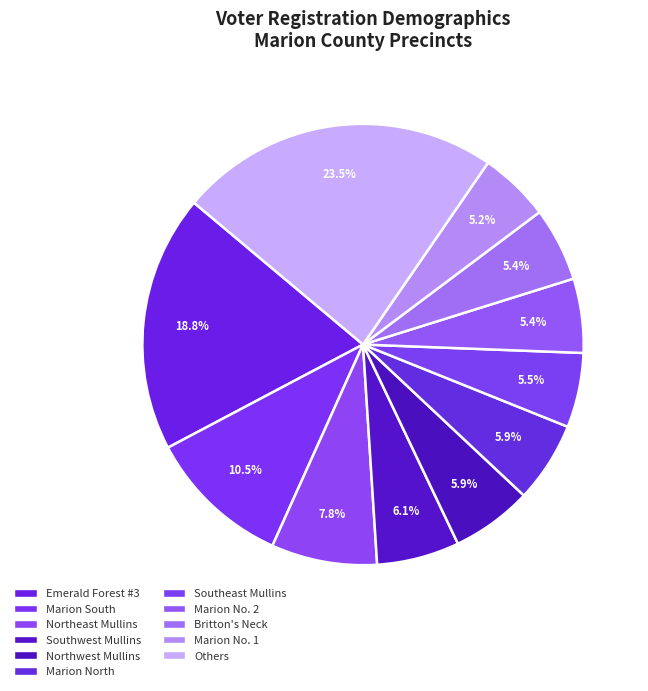

Does any single category account for the majority?

No